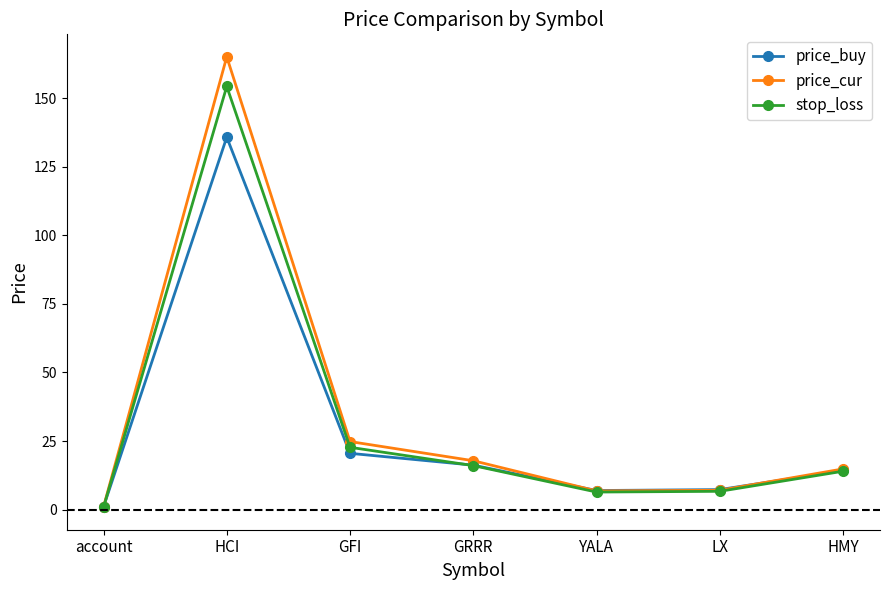

What is the smallest value displayed?

0.9